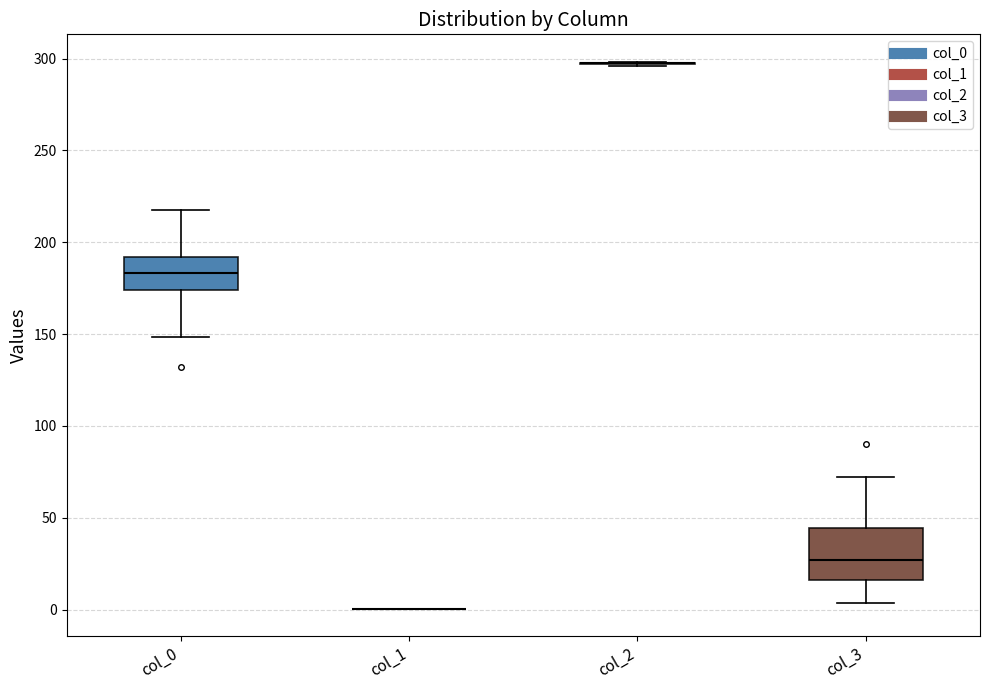

Reading left to right, read every box against the y-axis: the position of its median line, the range the box covers, and the ends of its whiskers. The values are not printed on the chart, so give them approximately, as read against the axis.

col_0: median 185, box 175 to 190, whiskers 150 to 220
col_1: box collapsed to a line at 0, whiskers 0 to 0
col_2: box collapsed to a line at 300, whiskers 295 to 300
col_3: median 25, box 15 to 45, whiskers 5 to 70